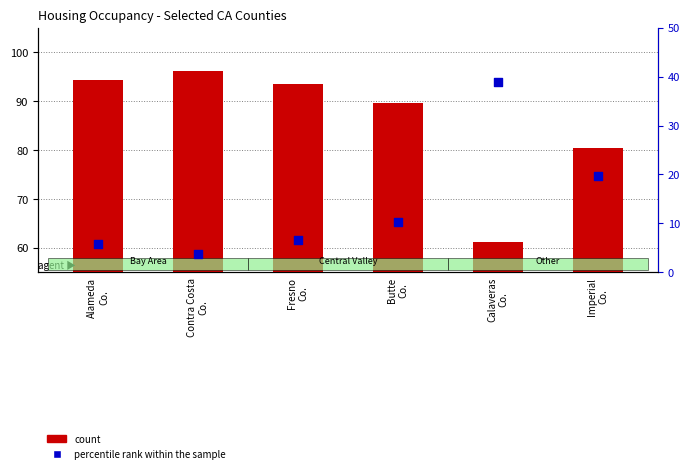

Which series contains the highest Y value?

count